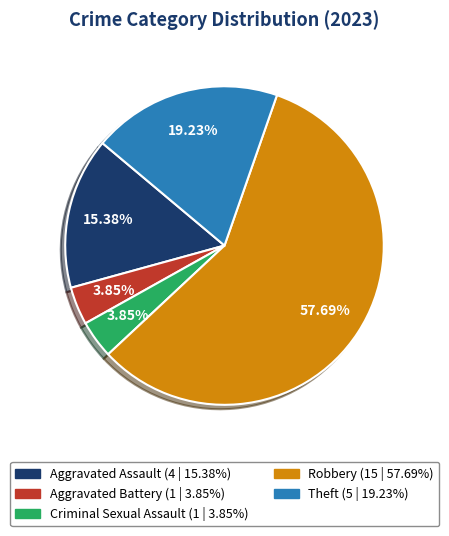

What is the ratio of the value at Criminal Sexual Assault to the value at Aggravated Battery?

1.0